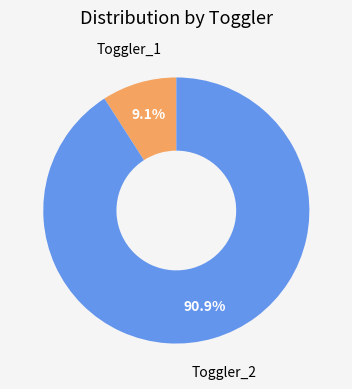

What is the smallest slice in the pie chart?

Toggler_1